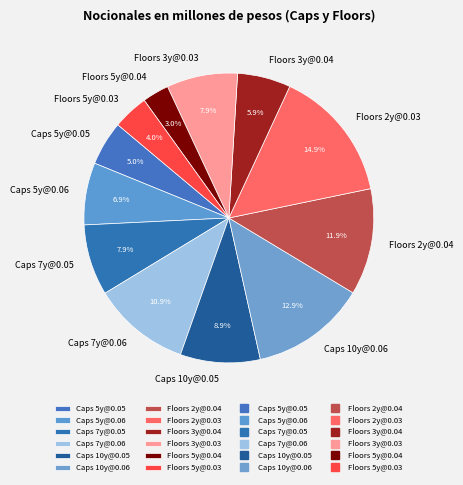

To the nearest percent, what is the average slice percentage?

8%